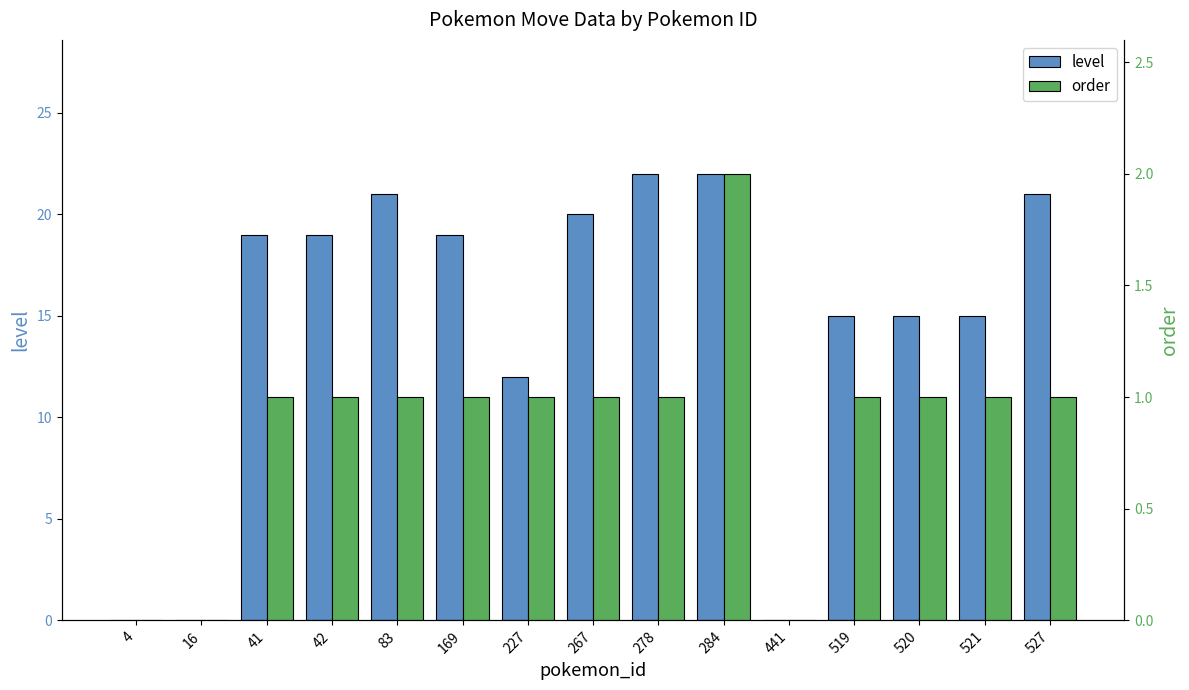

What is the average value of the level series?

15